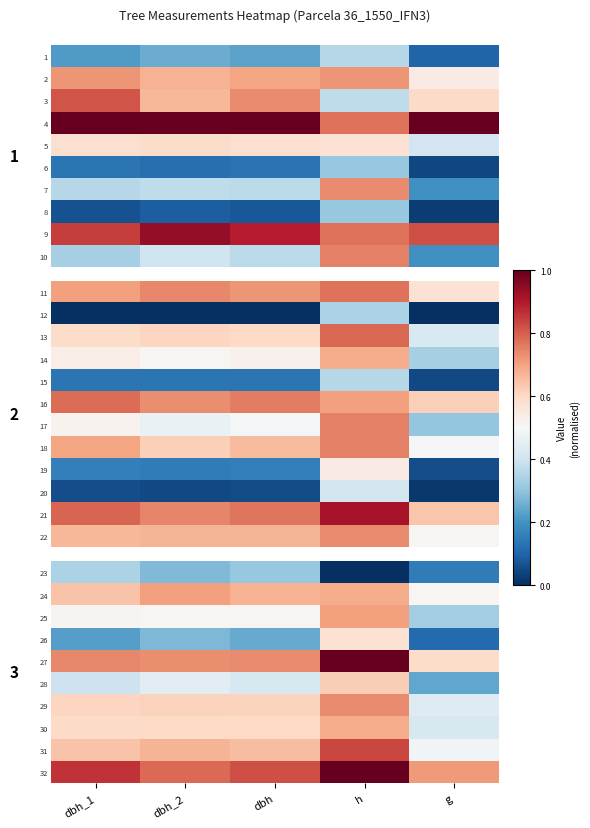

What is the maximum value for 29?

0.7